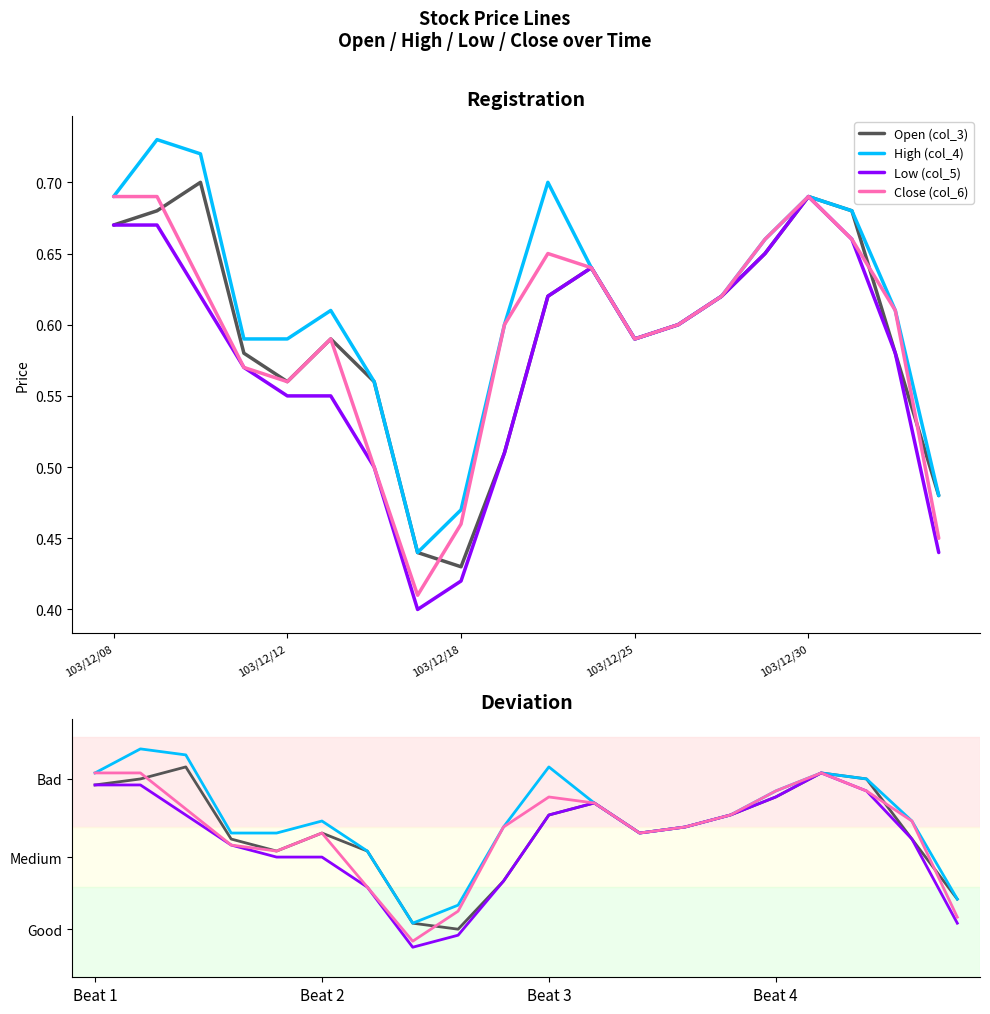

How many High (col_4) values are between 0 and 1?

20